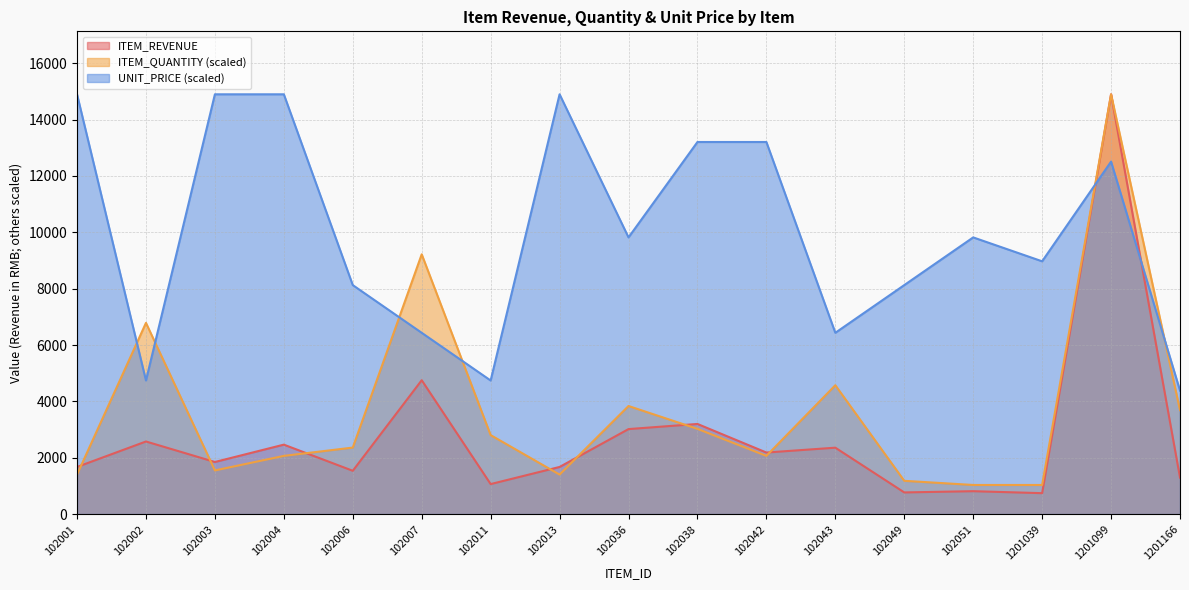

How many interior local peaks does the UNIT_PRICE series have?

3